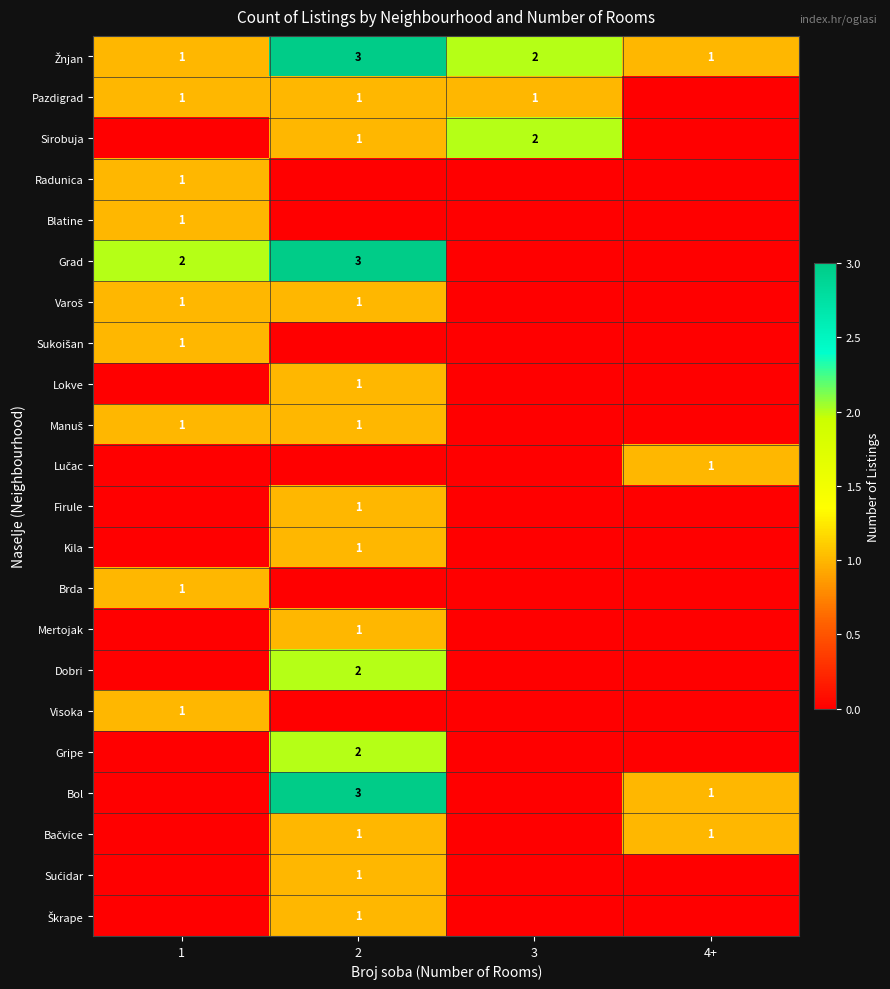

What is the difference between the maximum and minimum values in the Sućidar series?

1